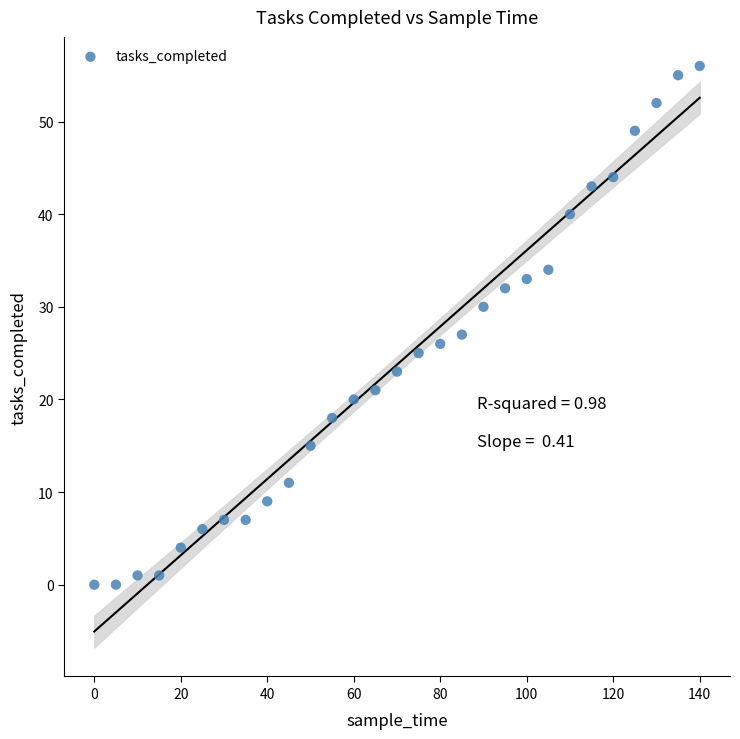

What is the range of Y values (max minus min)?

56